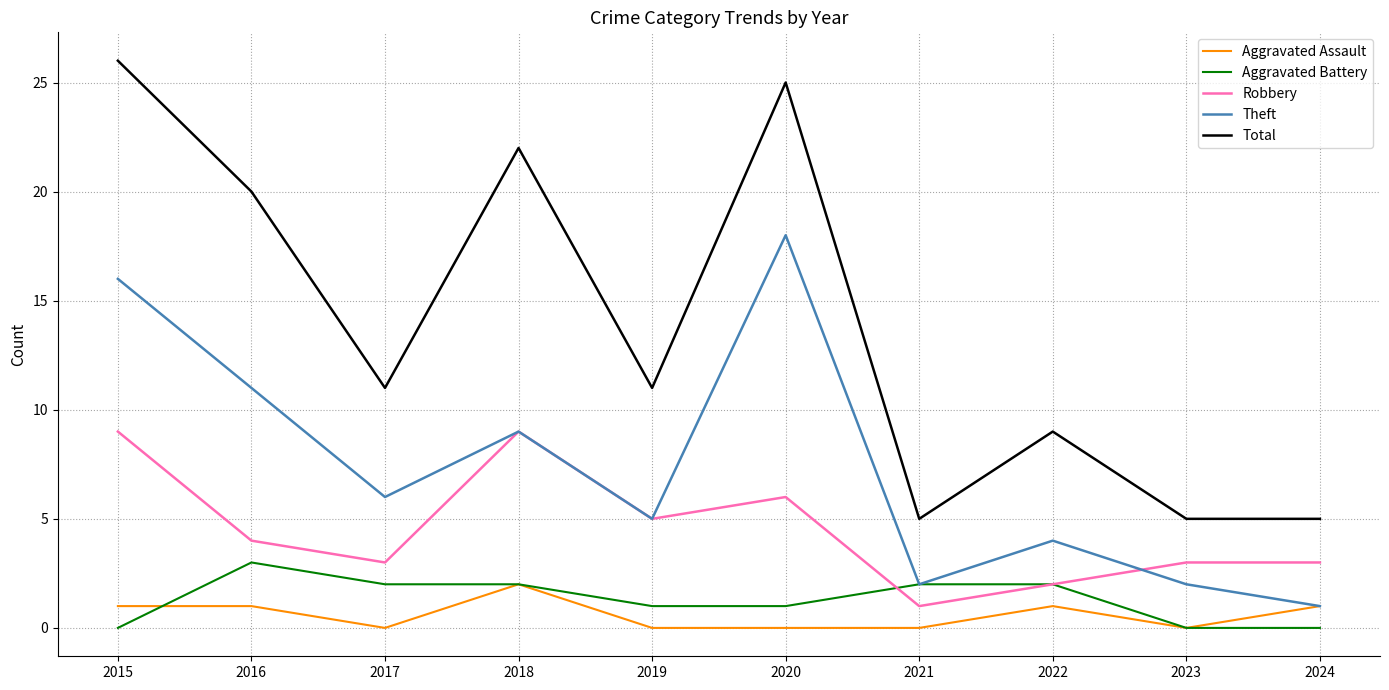

True or false: Aggravated Assault and Total intersect in this chart.

False